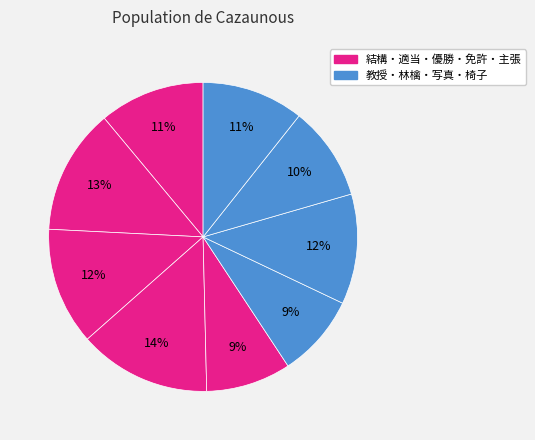

Count the number of slices in the pie.

9